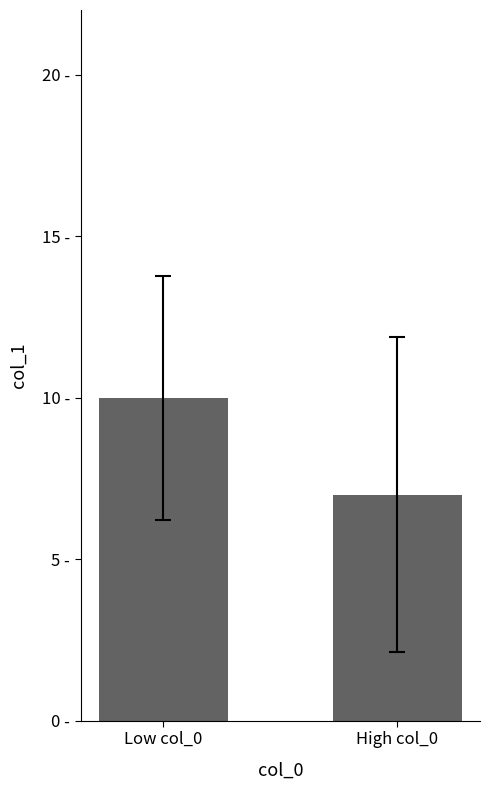

At which category does the chart reach its peak across all series?

Low col_0